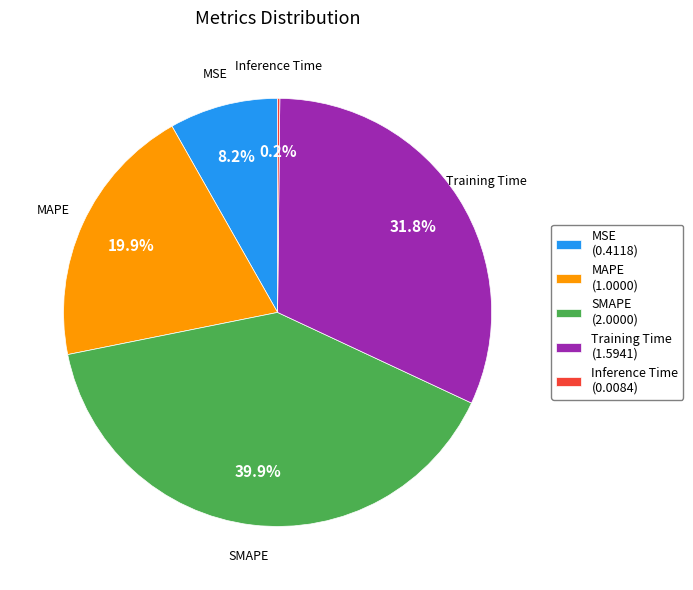

Approximately how many times larger is the value at MSE compared to MAPE?

0.4